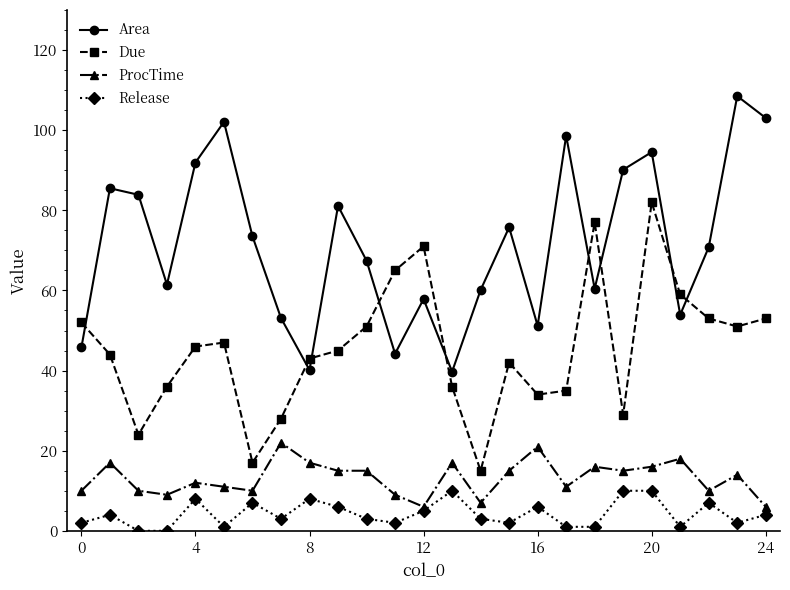

How many interior local peaks does the Area series have?

8